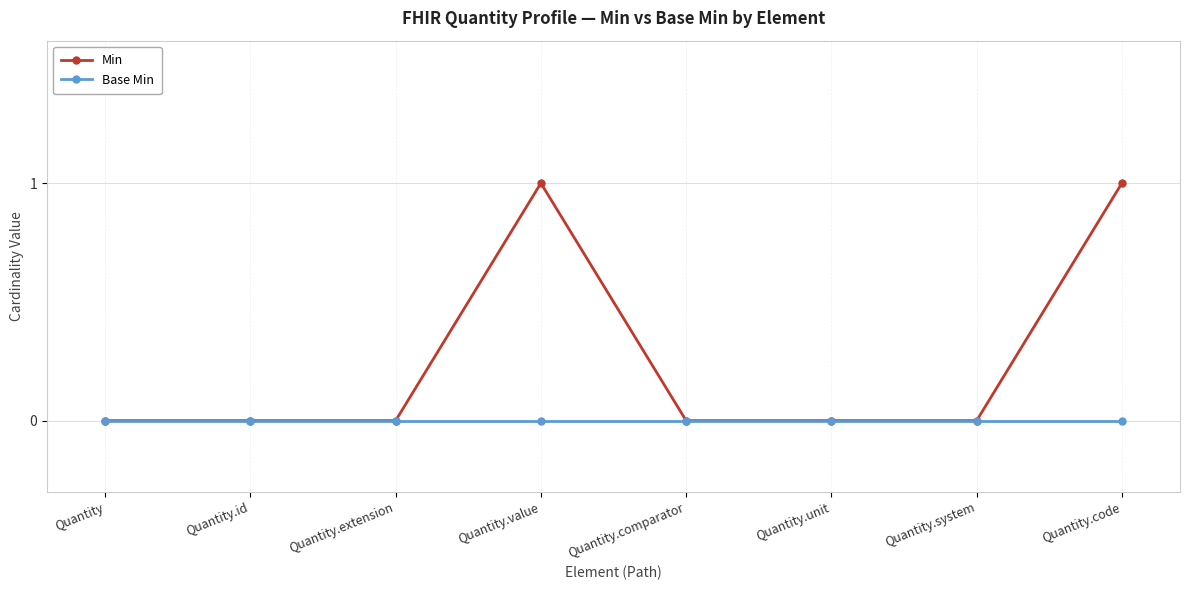

Which series changed the most between Quantity.system and Quantity.code?

Min